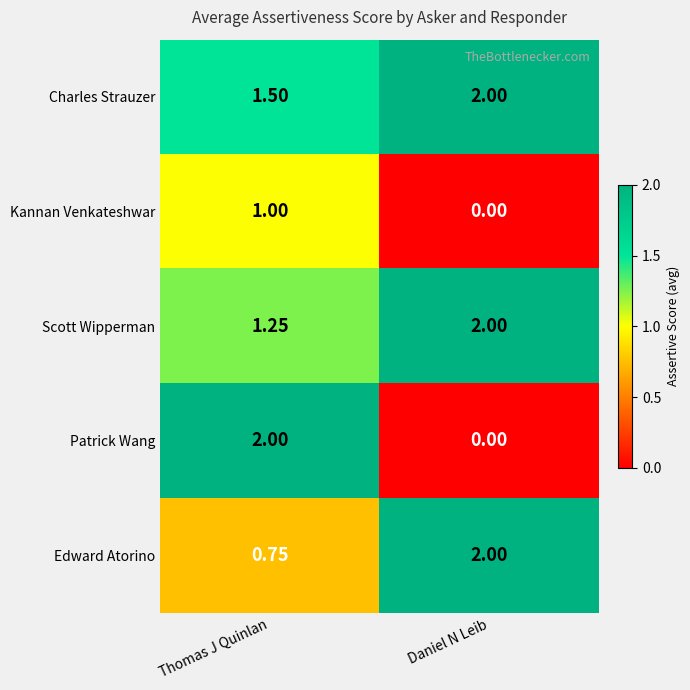

Which series has the largest total across all categories?

Charles Strauzer